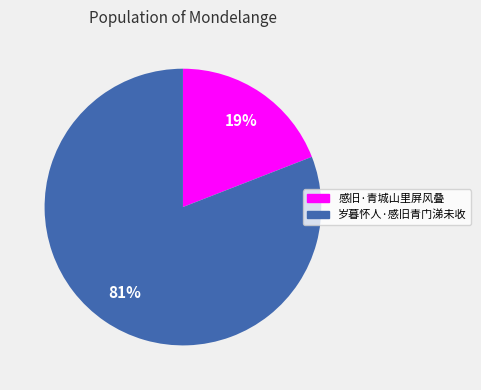

To the nearest percent, what is the difference between the largest and smallest slice percentages?

62%